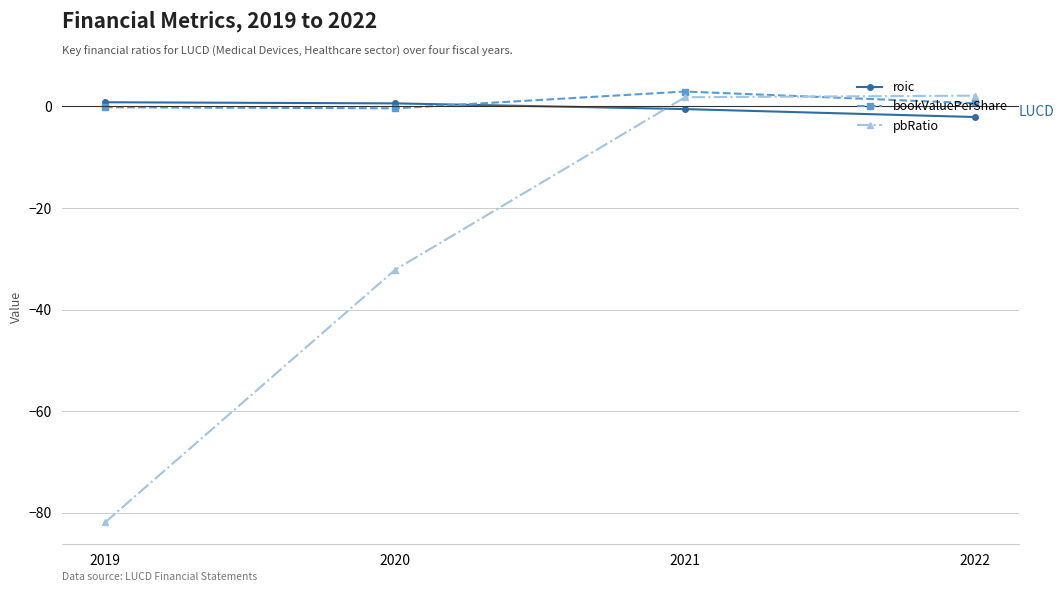

What is the value of the bookValuePerShare point at the 1st from the left?

-0.1